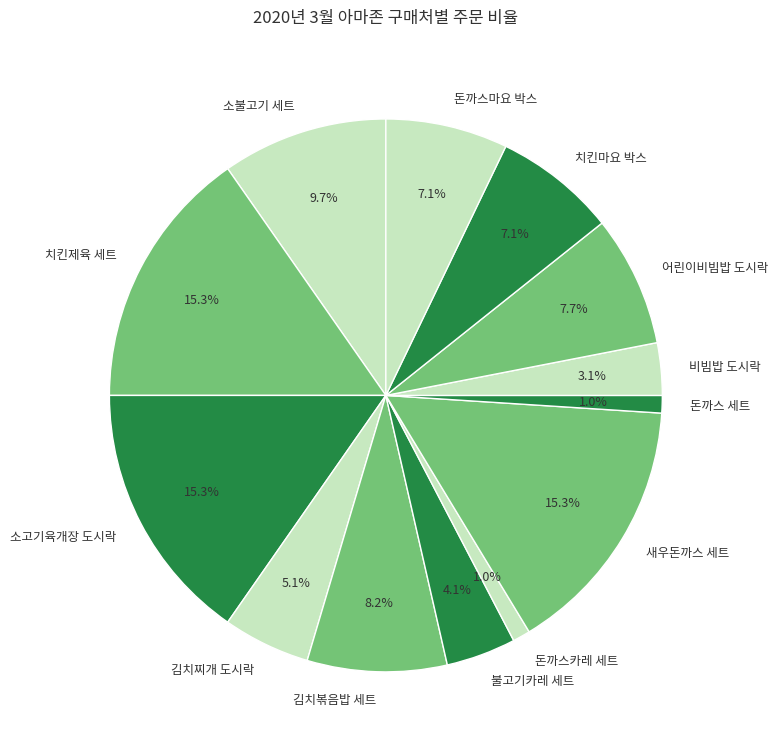

To the nearest percent, what is the difference between the largest and smallest slice percentages?

14%